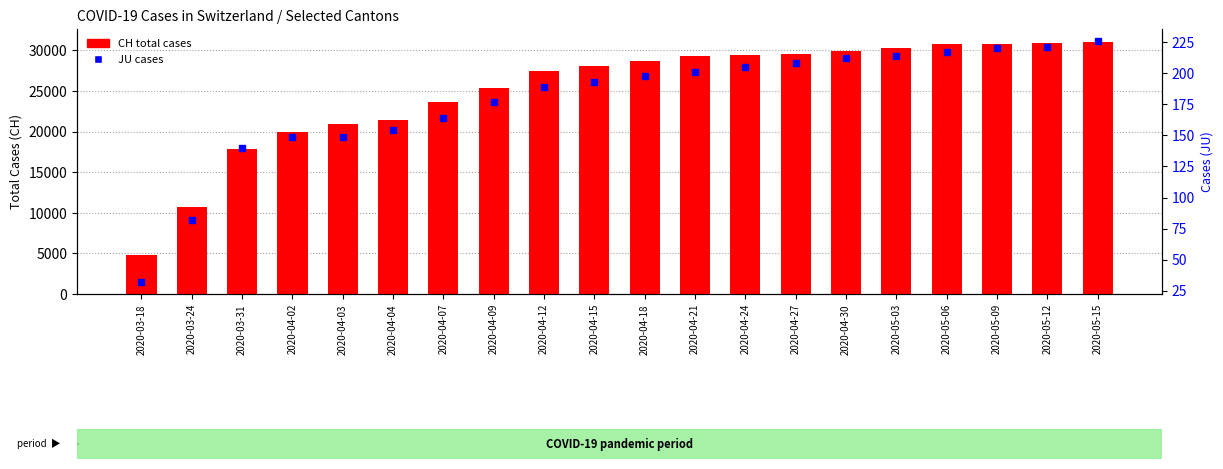

Reading left to right, extract all data points from this chart.

CH (Total): 2020-03-18=4767	2020-03-24=10766	2020-03-31=17800	2020-04-02=19933	2020-04-03=20899	2020-04-04=21469	2020-04-07=23574	2020-04-09=25364	2020-04-12=27404	2020-04-15=28063	2020-04-18=28674	2020-04-21=29264	2020-04-24=29407	2020-04-27=29586	2020-04-30=29905	2020-05-03=30297	2020-05-06=30756	2020-05-09=30809	2020-05-12=30897	2020-05-15=31063
JU: 2020-03-18=32	2020-03-24=82	2020-03-31=140	2020-04-02=149	2020-04-03=149	2020-04-04=154	2020-04-07=164	2020-04-09=177	2020-04-12=189	2020-04-15=193	2020-04-18=198	2020-04-21=201	2020-04-24=205	2020-04-27=208	2020-04-30=212	2020-05-03=214	2020-05-06=217	2020-05-09=220	2020-05-12=221	2020-05-15=226